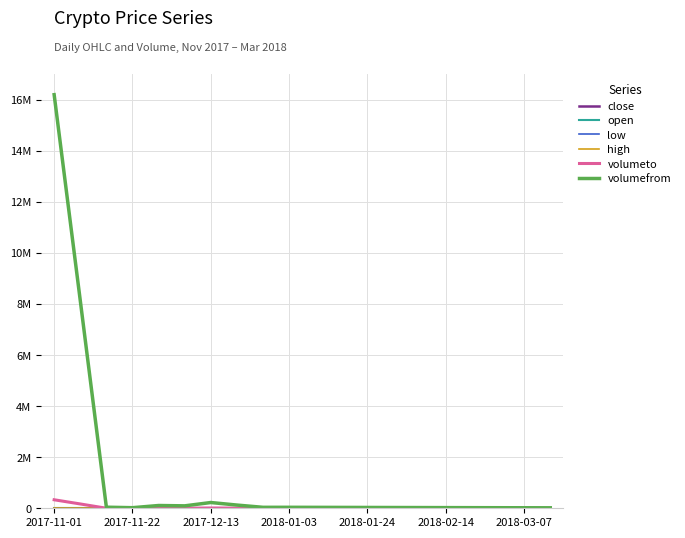

Which series has the largest range (max minus min)?

volumefrom